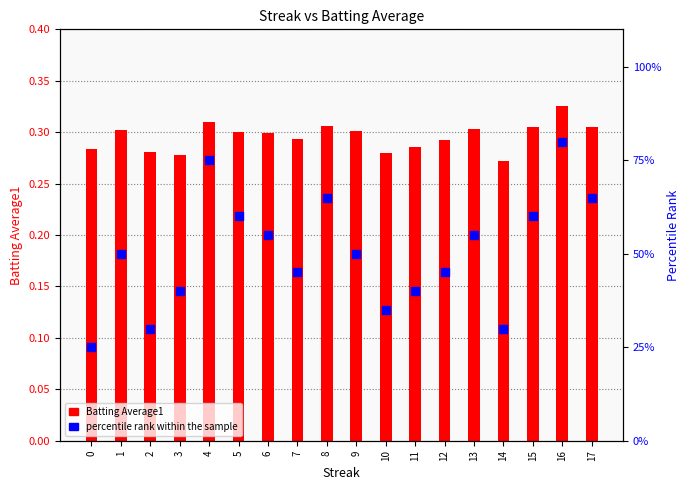

Which series reaches the maximum Y coordinate?

percentile rank within the sample